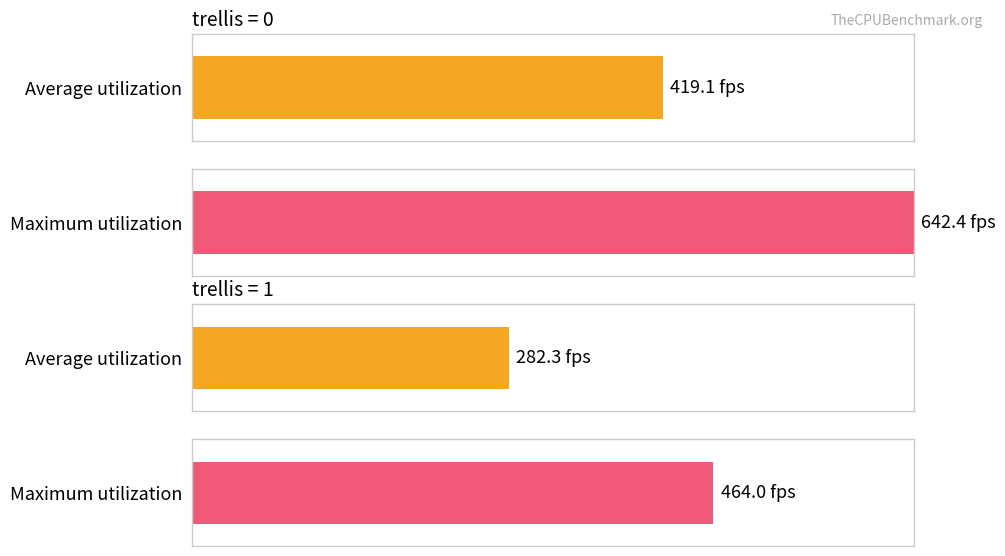

True or false: fps has a value of 238.5 at 11.

False